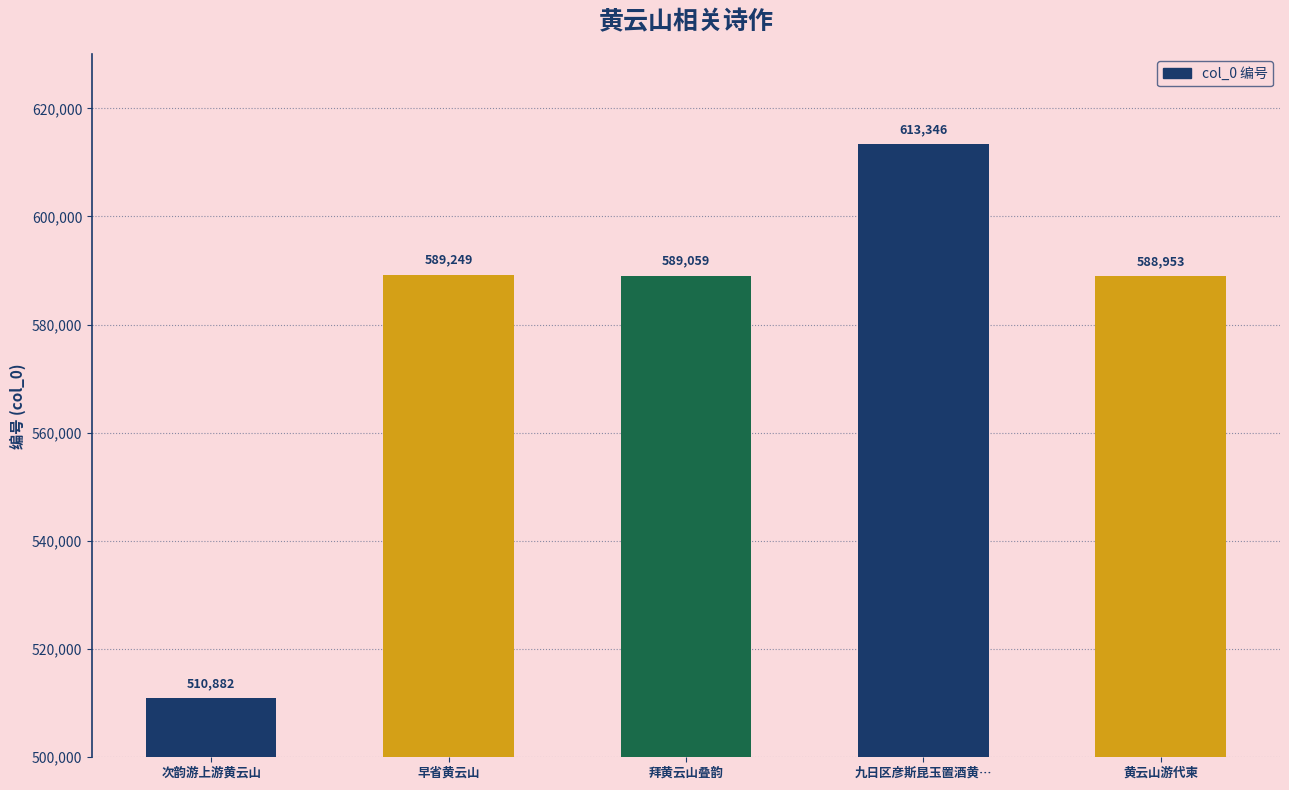

How many distinct data groups are displayed?

1